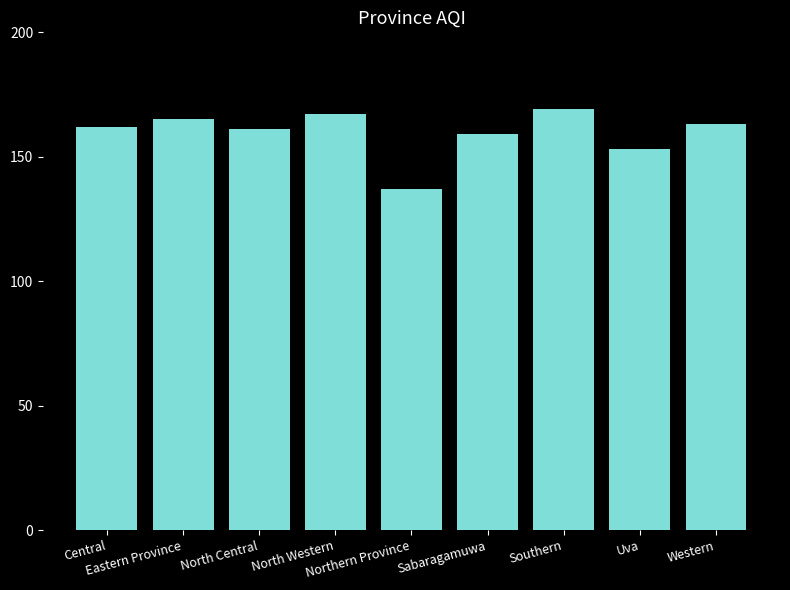

Does the chart contain any negative values?

No